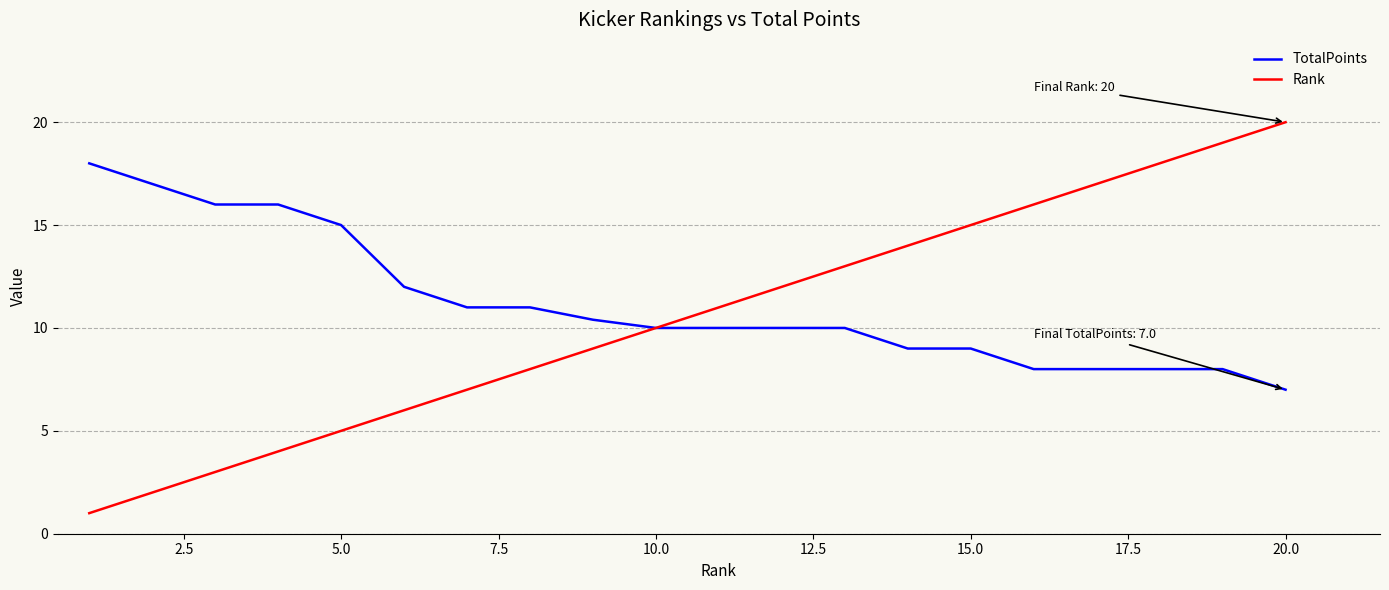

List the series in order of their peak value, highest first.

Rank, TotalPoints